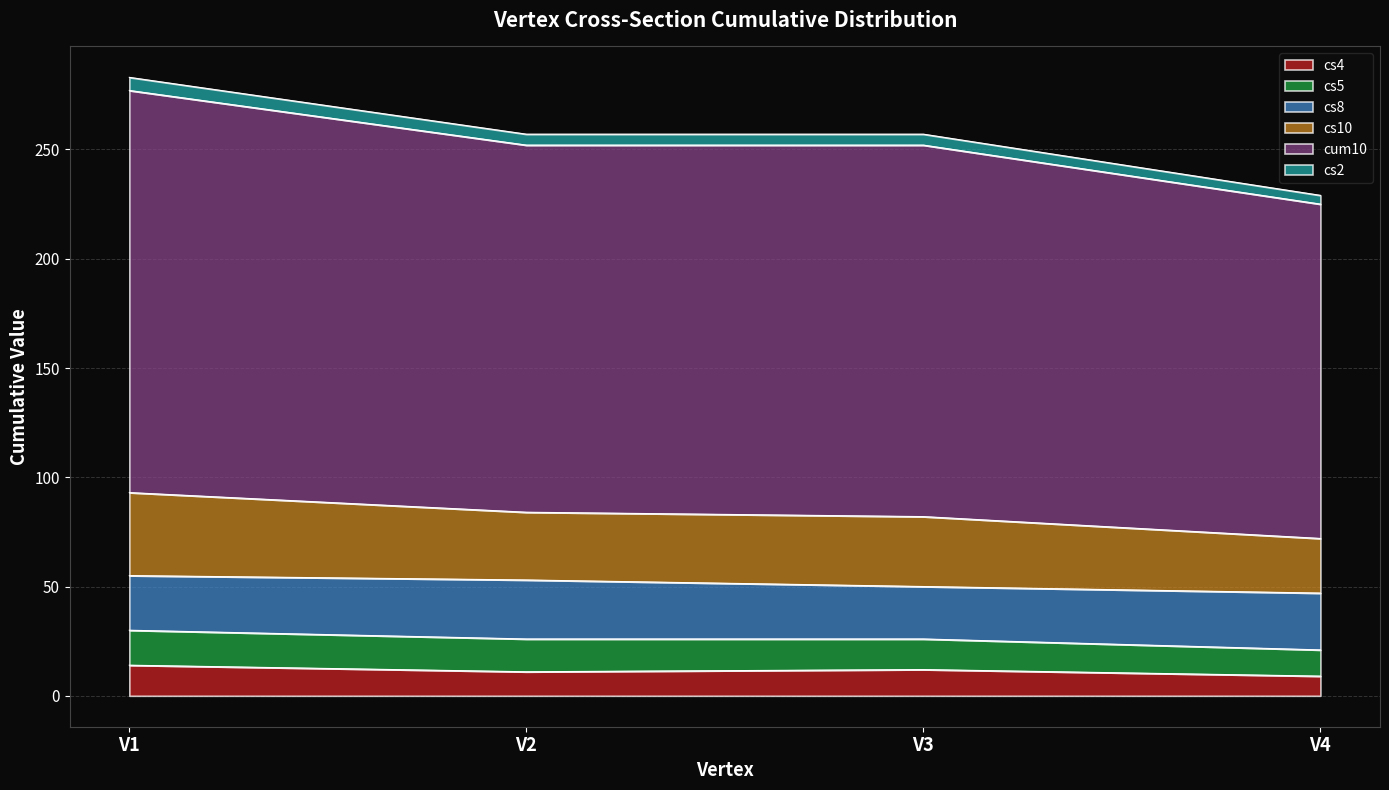

List the labels in order of cs10 value, largest first.

V1, V2, V3, V4